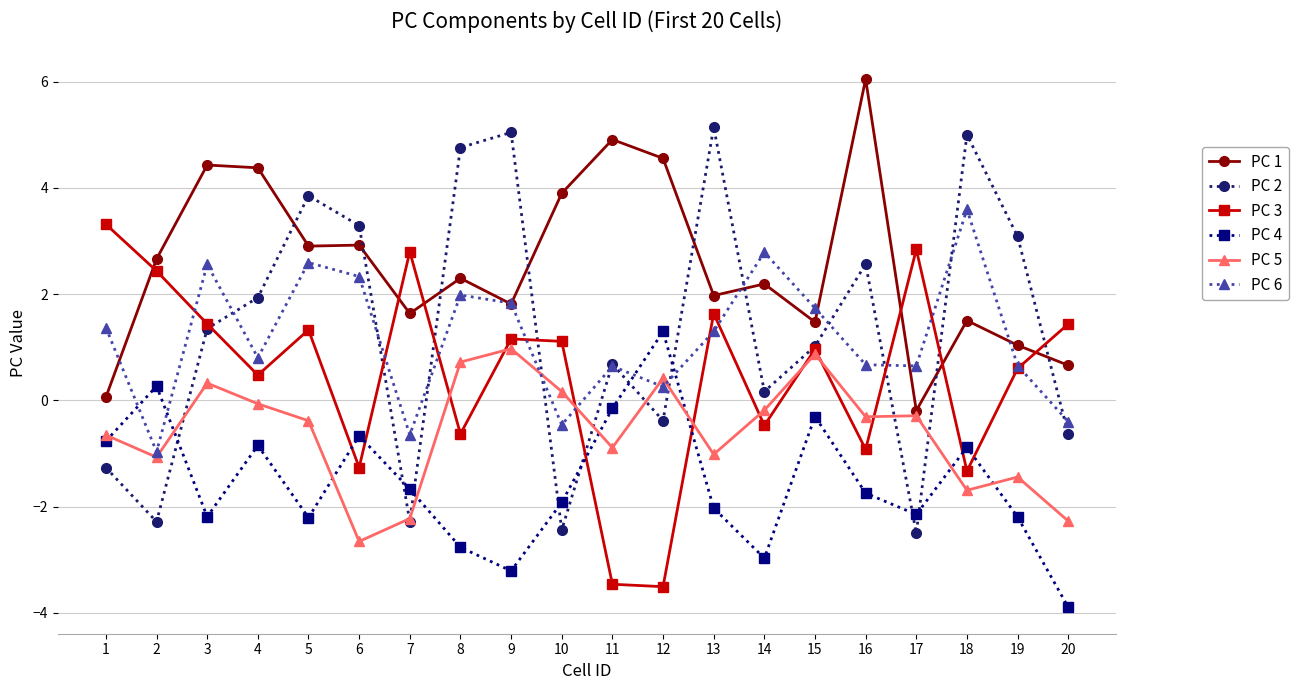

The value of PC 3 at 18 is -1.3. True or false?

True